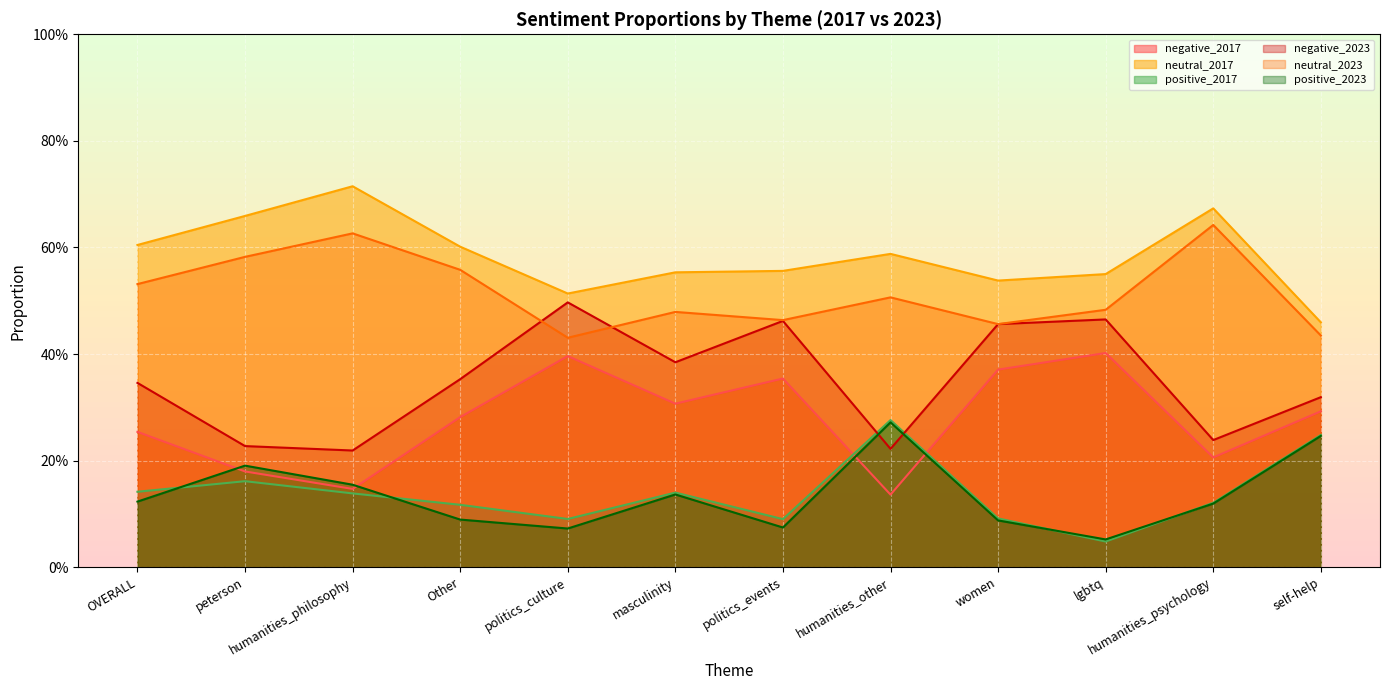

How many lines are shown in the chart?

6